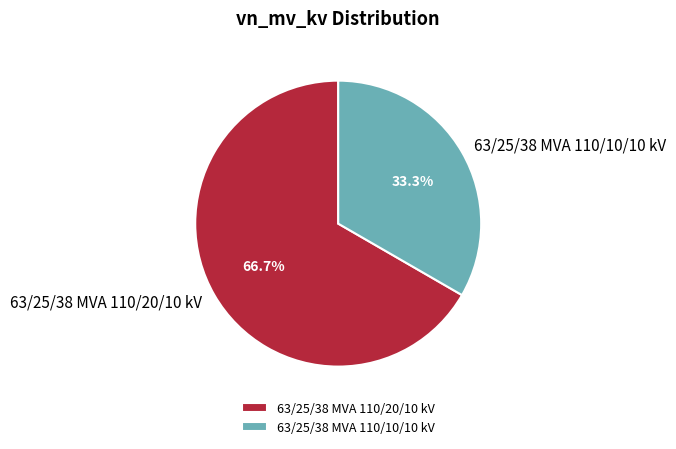

To the nearest percent, what is the average slice percentage?

50%